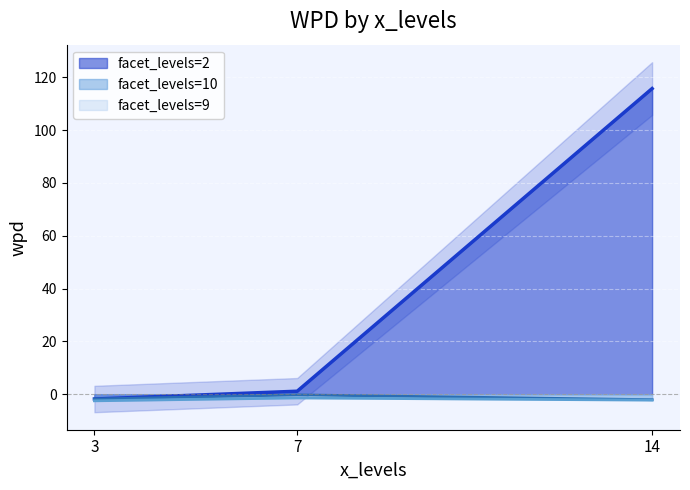

At which label is facet_levels=9 (line) closest to -1?

7